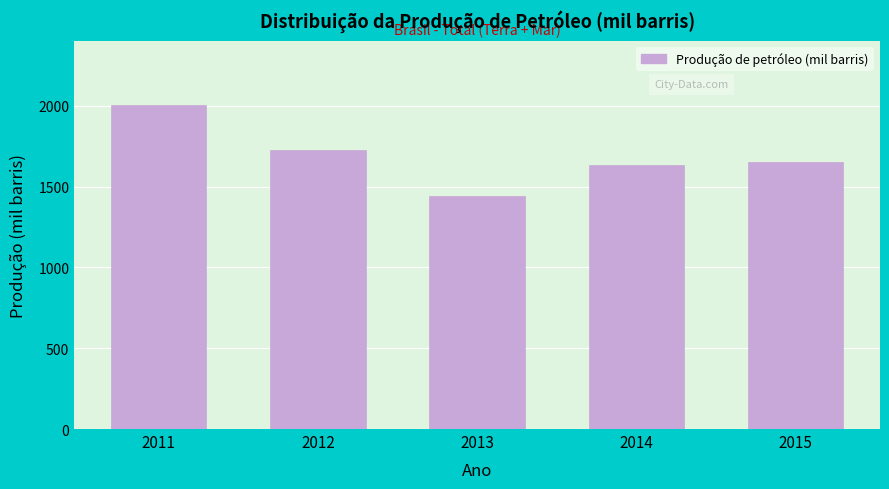

Reading left to right, list all the values displayed in this chart.

2011=2004.0	2012=1728.2	2013=1441.3	2014=1633.6	2015=1653.0